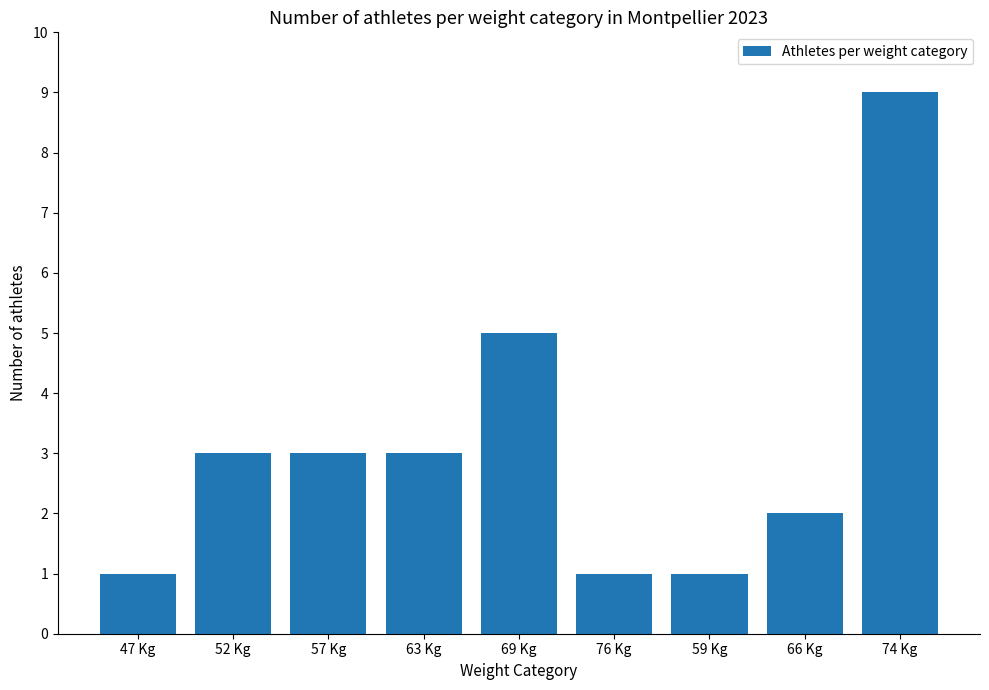

What is the greatest value displayed?

9